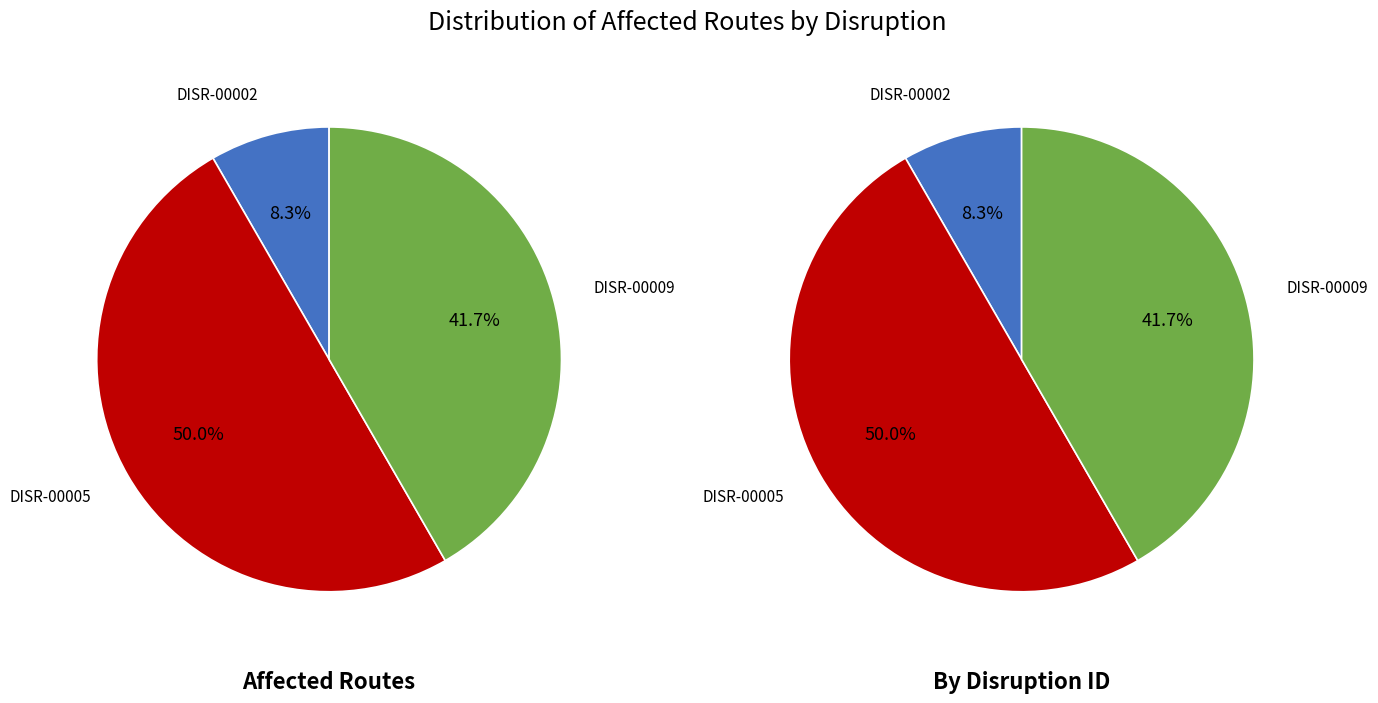

To the nearest percent, what is the combined percentage of DISR-00005 and DISR-00002?

58%